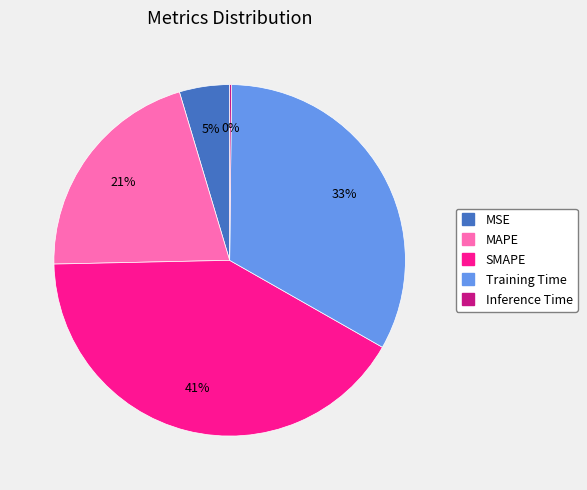

To the nearest percent, what is the difference between the MSE and MAPE slice percentages?

16%